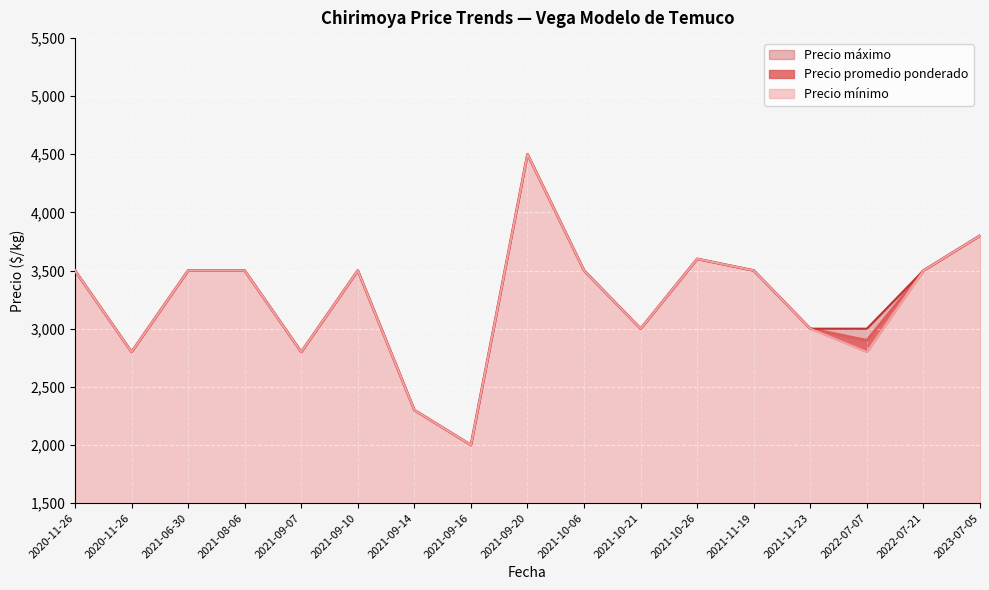

Rank the series by their average value, from highest to lowest.

Precio máximo, Precio promedio ponderado, Precio mínimo